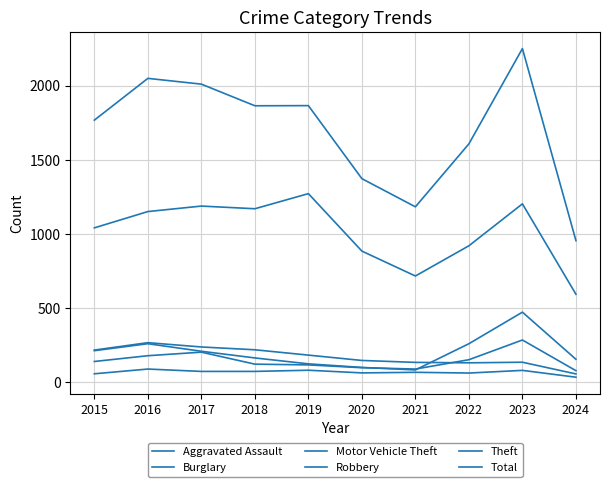

What is the sum of the Total values at 2018 and 2020?

3238